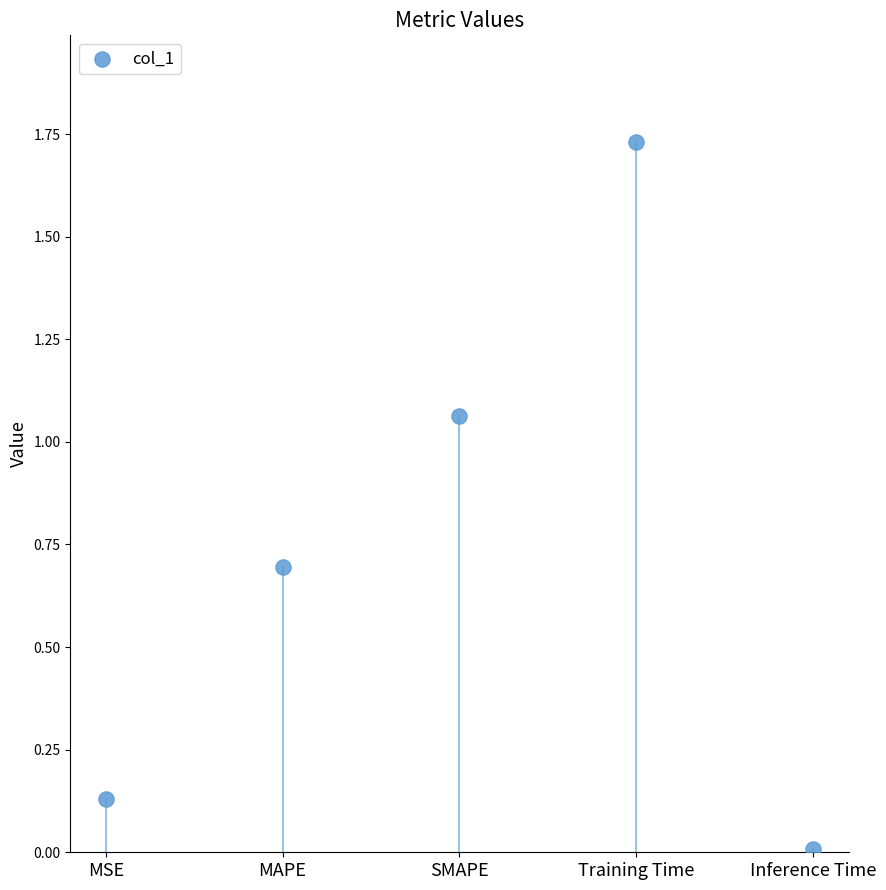

Which has a higher value, SMAPE or Training Time?

Training Time